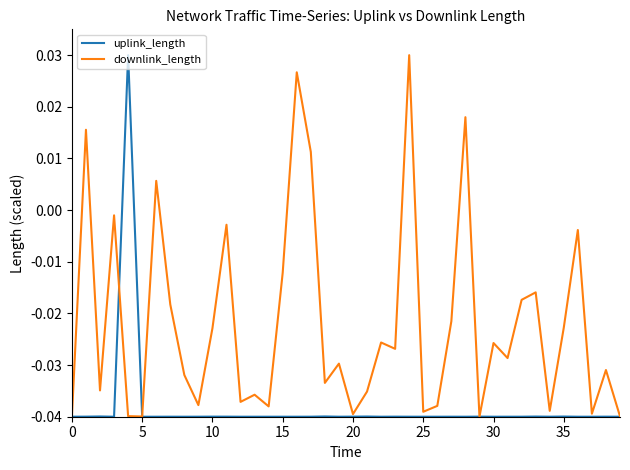

Which series has the largest total across all categories?

downlink_length